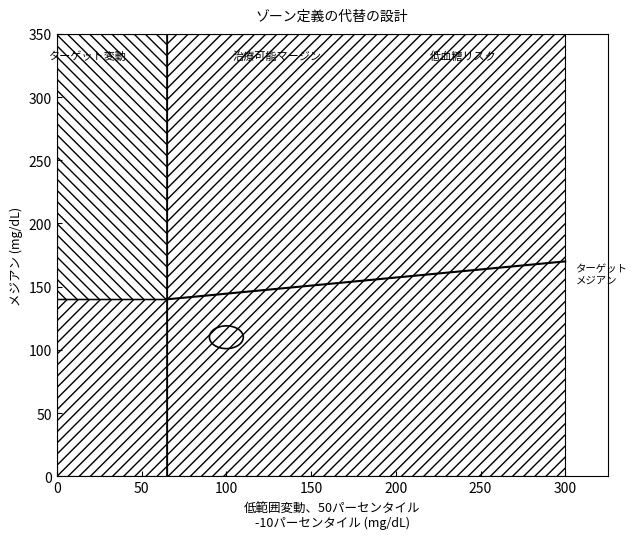

What is the average value?

155